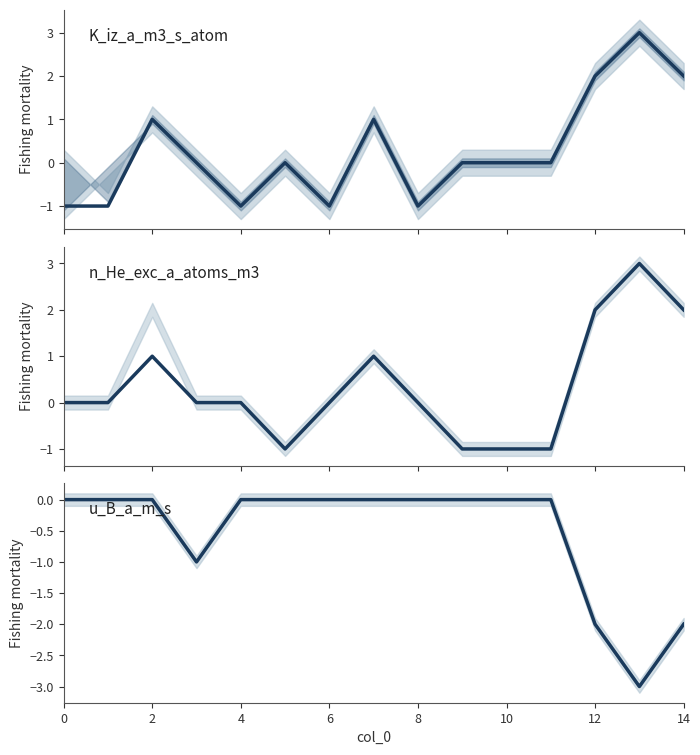

How many interior local valleys does the u_B_a_m_s series have?

2